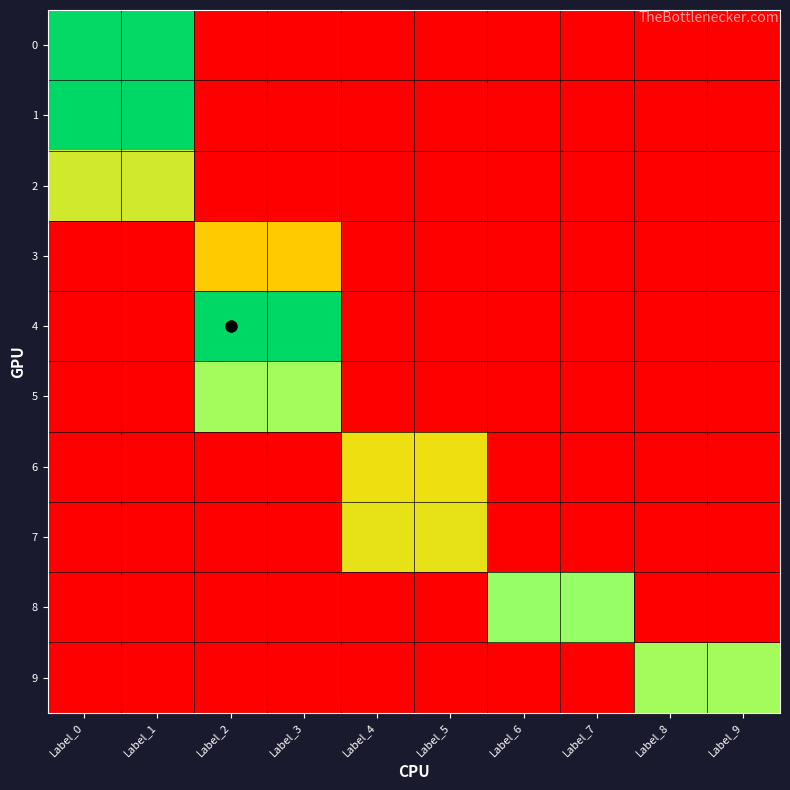

Reading left to right, transcribe all the data shown in this chart.

0: Label_0=2110	Label_1=2110	Label_2=0	Label_3=0	Label_4=0	Label_5=0	Label_6=0	Label_7=0	Label_8=0	Label_9=0
1: Label_0=2133	Label_1=2133	Label_2=0	Label_3=0	Label_4=0	Label_5=0	Label_6=0	Label_7=0	Label_8=0	Label_9=0
2: Label_0=1309	Label_1=1309	Label_2=0	Label_3=0	Label_4=0	Label_5=0	Label_6=0	Label_7=0	Label_8=0	Label_9=0
3: Label_0=0	Label_1=0	Label_2=1007	Label_3=1007	Label_4=0	Label_5=0	Label_6=0	Label_7=0	Label_8=0	Label_9=0
4: Label_0=0	Label_1=0	Label_2=2135	Label_3=2135	Label_4=0	Label_5=0	Label_6=0	Label_7=0	Label_8=0	Label_9=0
5: Label_0=0	Label_1=0	Label_2=1550	Label_3=1550	Label_4=0	Label_5=0	Label_6=0	Label_7=0	Label_8=0	Label_9=0
6: Label_0=0	Label_1=0	Label_2=0	Label_3=0	Label_4=1154	Label_5=1154	Label_6=0	Label_7=0	Label_8=0	Label_9=0
7: Label_0=0	Label_1=0	Label_2=0	Label_3=0	Label_4=1190	Label_5=1190	Label_6=0	Label_7=0	Label_8=0	Label_9=0
8: Label_0=0	Label_1=0	Label_2=0	Label_3=0	Label_4=0	Label_5=0	Label_6=1604	Label_7=1604	Label_8=0	Label_9=0
9: Label_0=0	Label_1=0	Label_2=0	Label_3=0	Label_4=0	Label_5=0	Label_6=0	Label_7=0	Label_8=1548	Label_9=1548